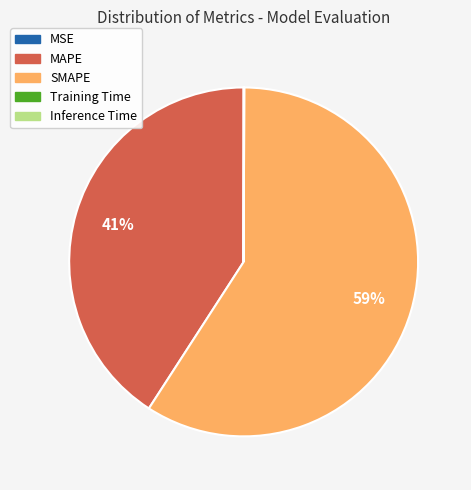

Is the sum of SMAPE and MAPE greater than half?

Yes